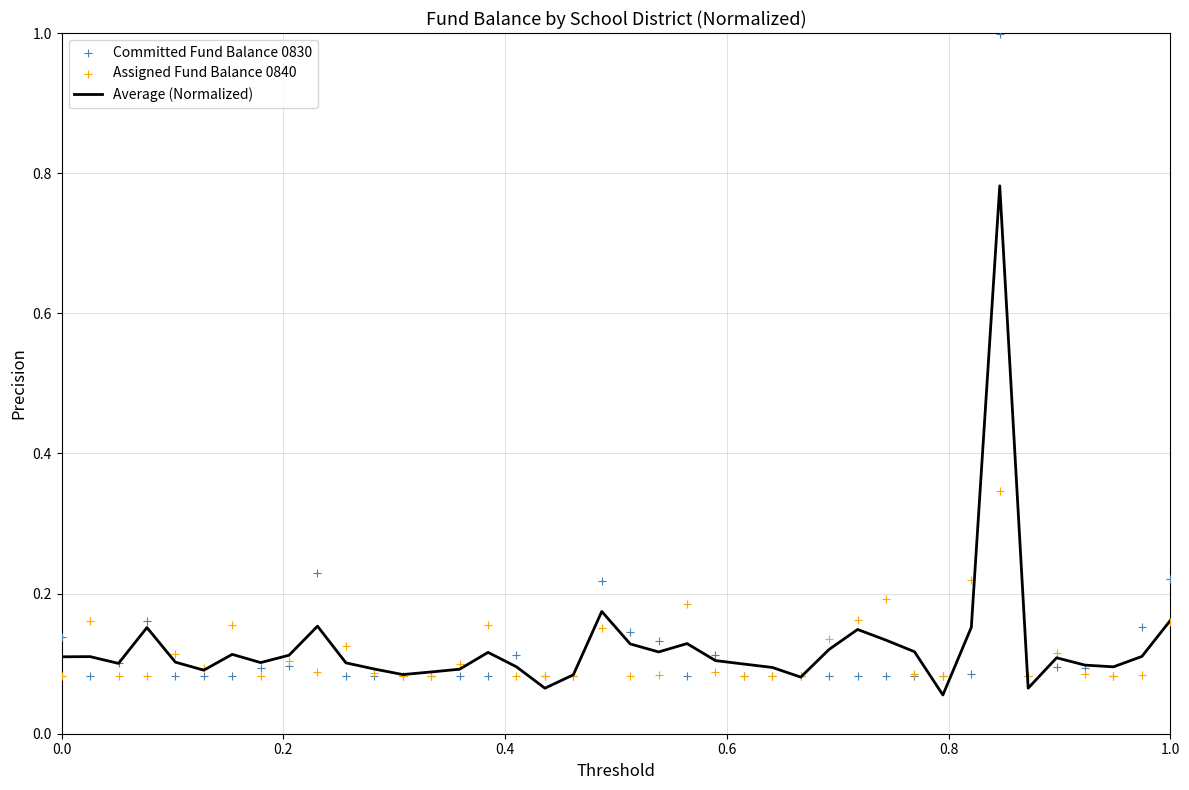

Which series has the largest total across all categories?

Committed Fund Balance 0830